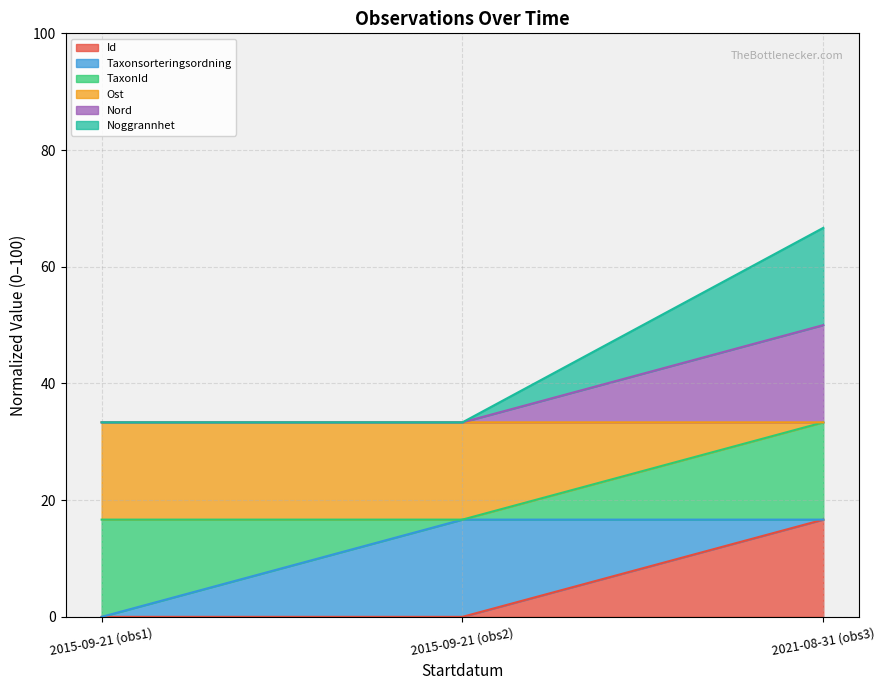

Rank the categories by Noggrannhet value from lowest to highest.

2015-09-21 (obs1), 2015-09-21 (obs2), 2021-08-31 (obs3)